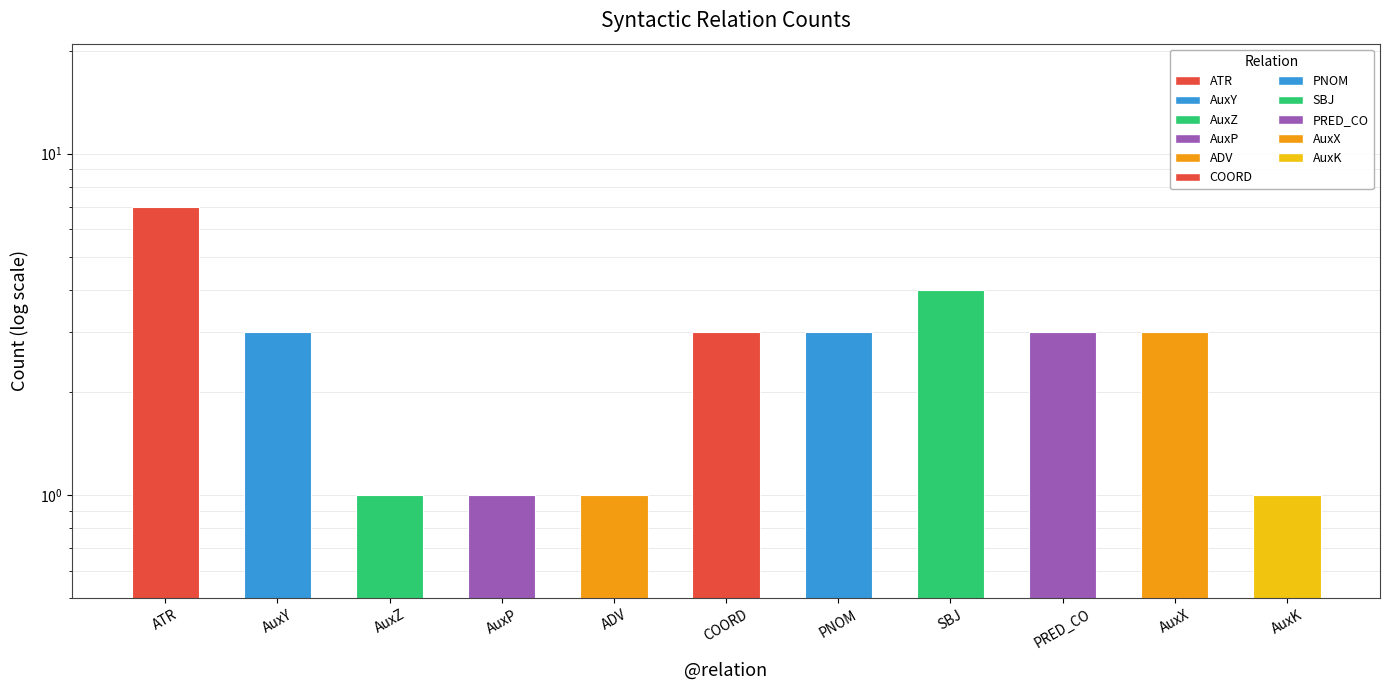

What is the sum of all values?

30